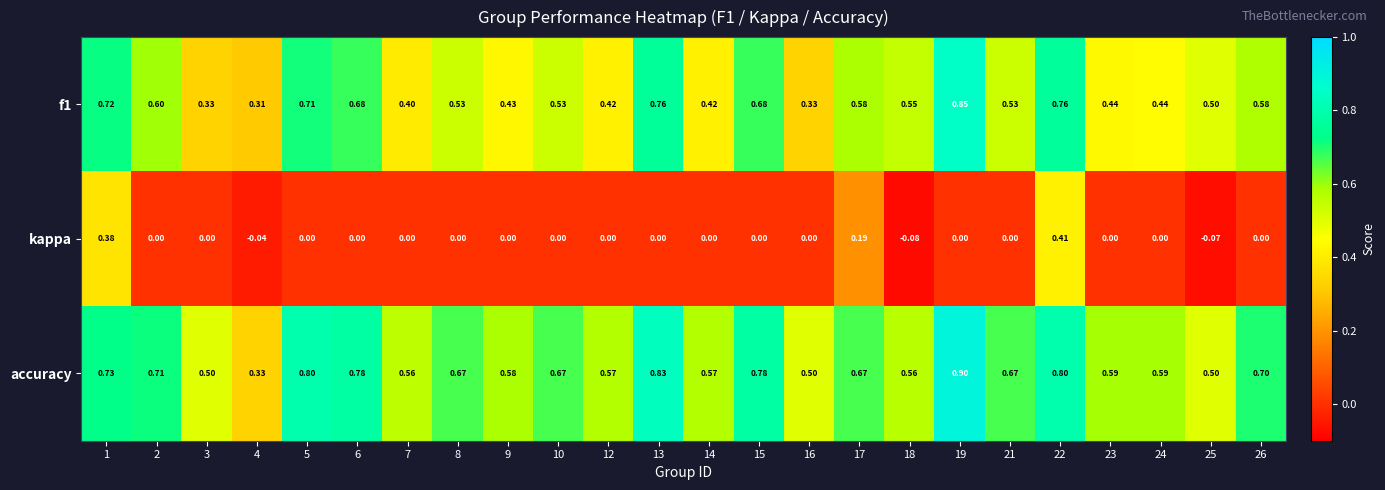

Which series has the largest range (max minus min)?

accuracy